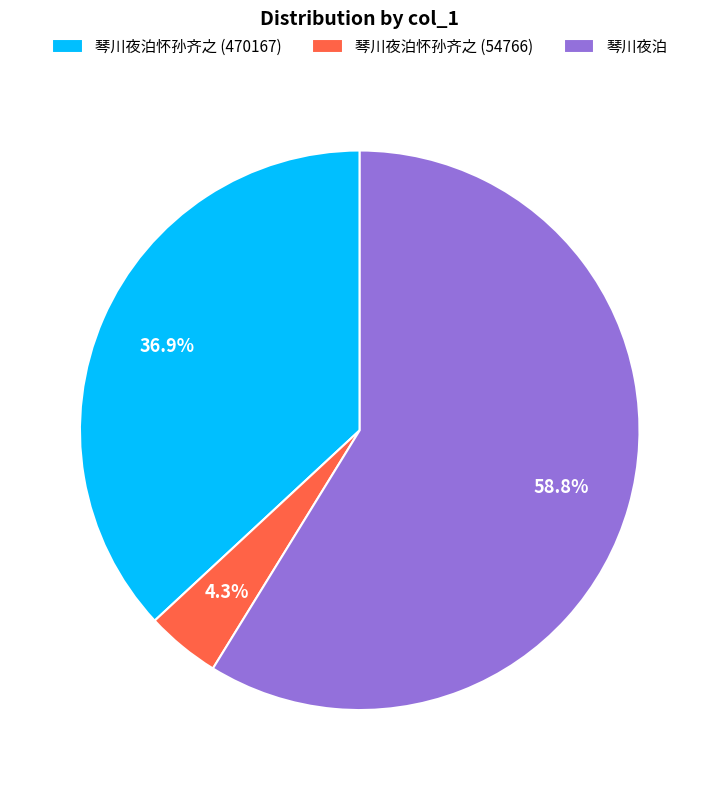

Rank the categories by value from highest to lowest.

琴川夜泊, 琴川夜泊怀孙齐之 (470167), 琴川夜泊怀孙齐之 (54766)